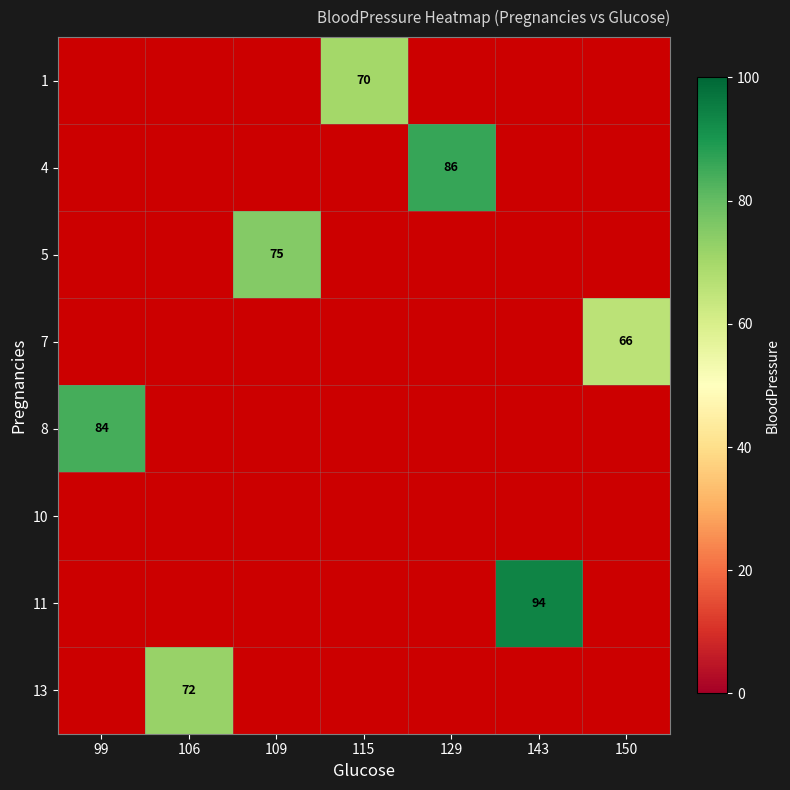

Is it true that 5 equals 75 at 109?

True